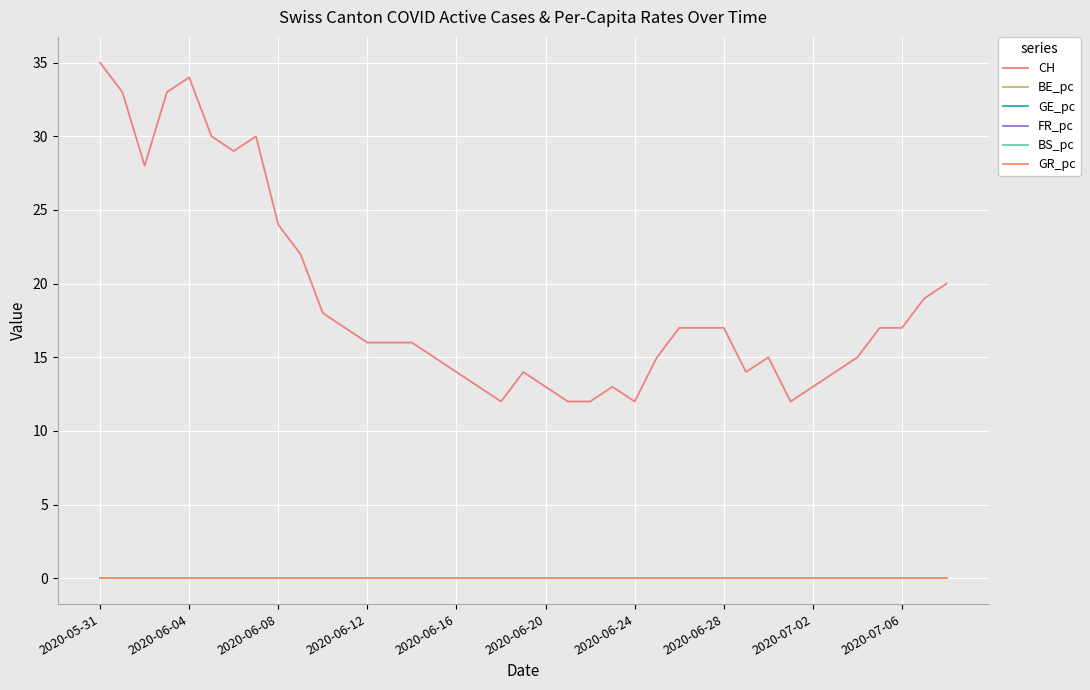

How many lines are shown in the chart?

6